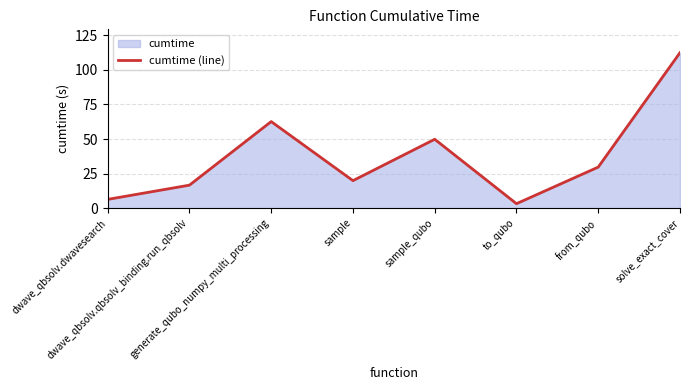

Reading right to left, what are all the values shown in this chart?

112.4	29.7	3.2	49.8	19.9	62.6	16.6	6.4